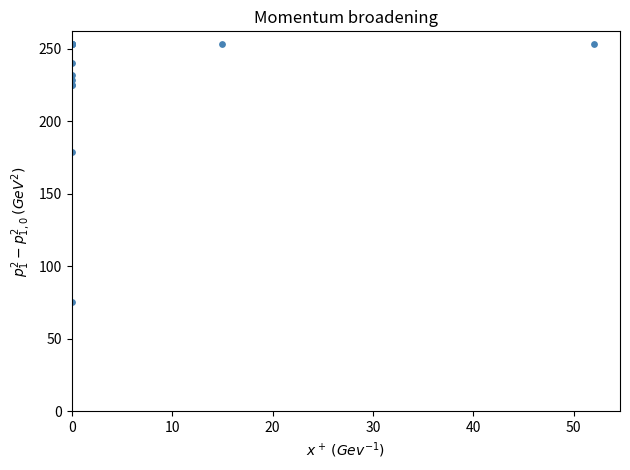

What Y value in the scatter plot is closest to 164?

179